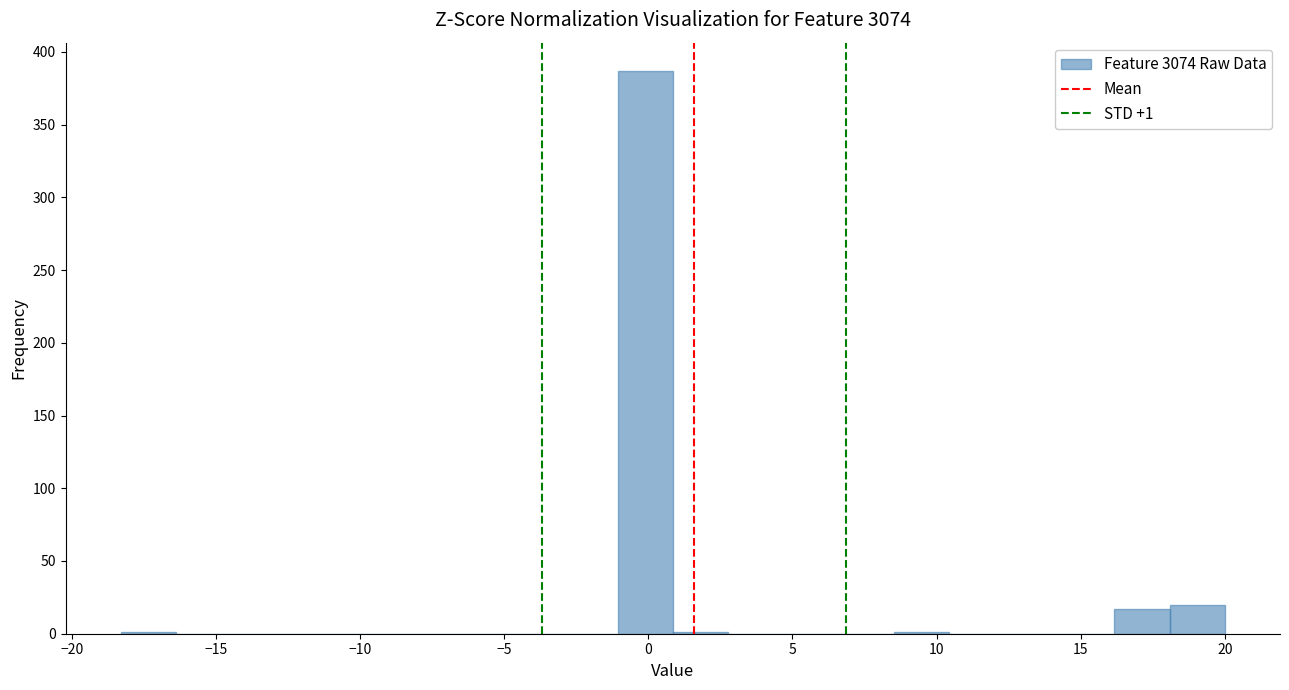

Read against the x-axis, roughly where is the centre of the tallest bar?

0.0